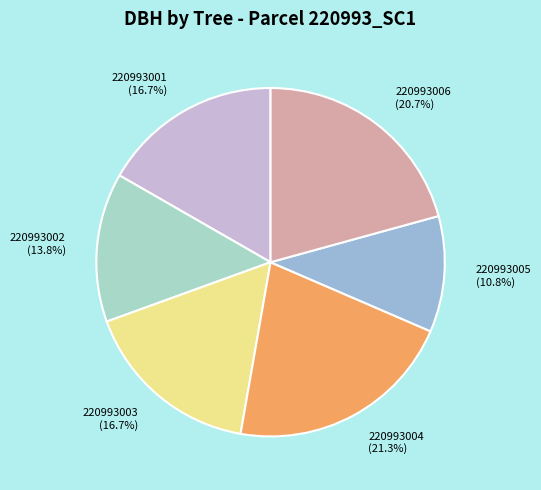

What is the smallest slice in the pie chart?

220993005